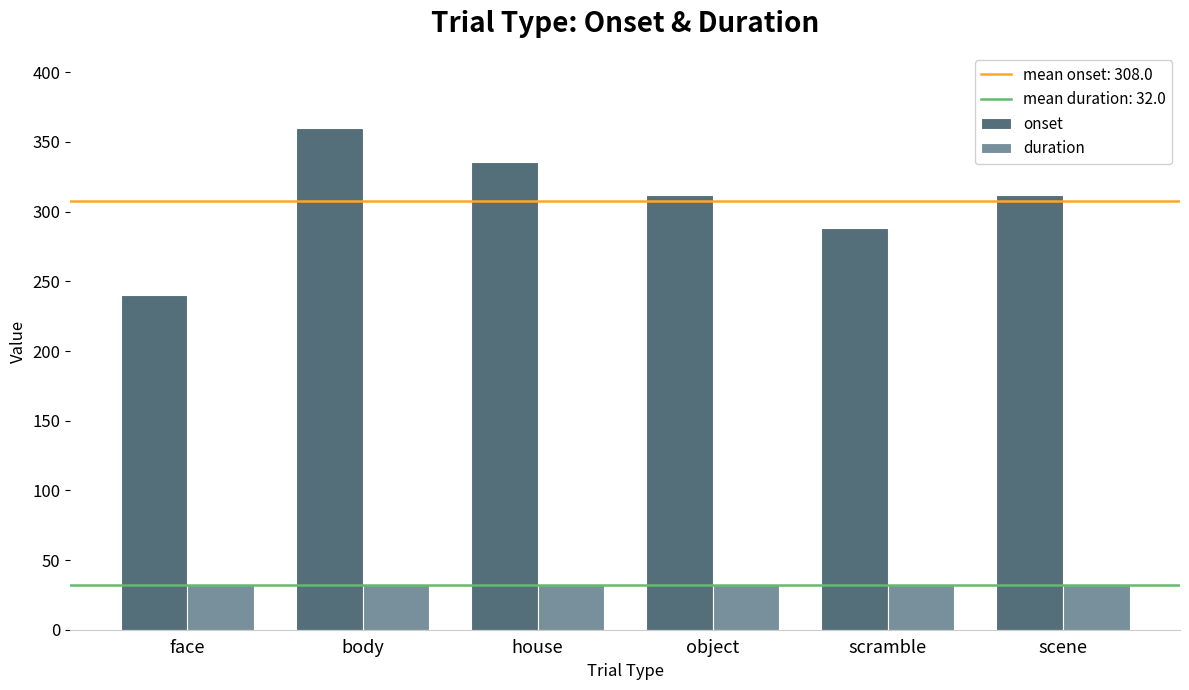

At which category is the sum across all series the highest?

body